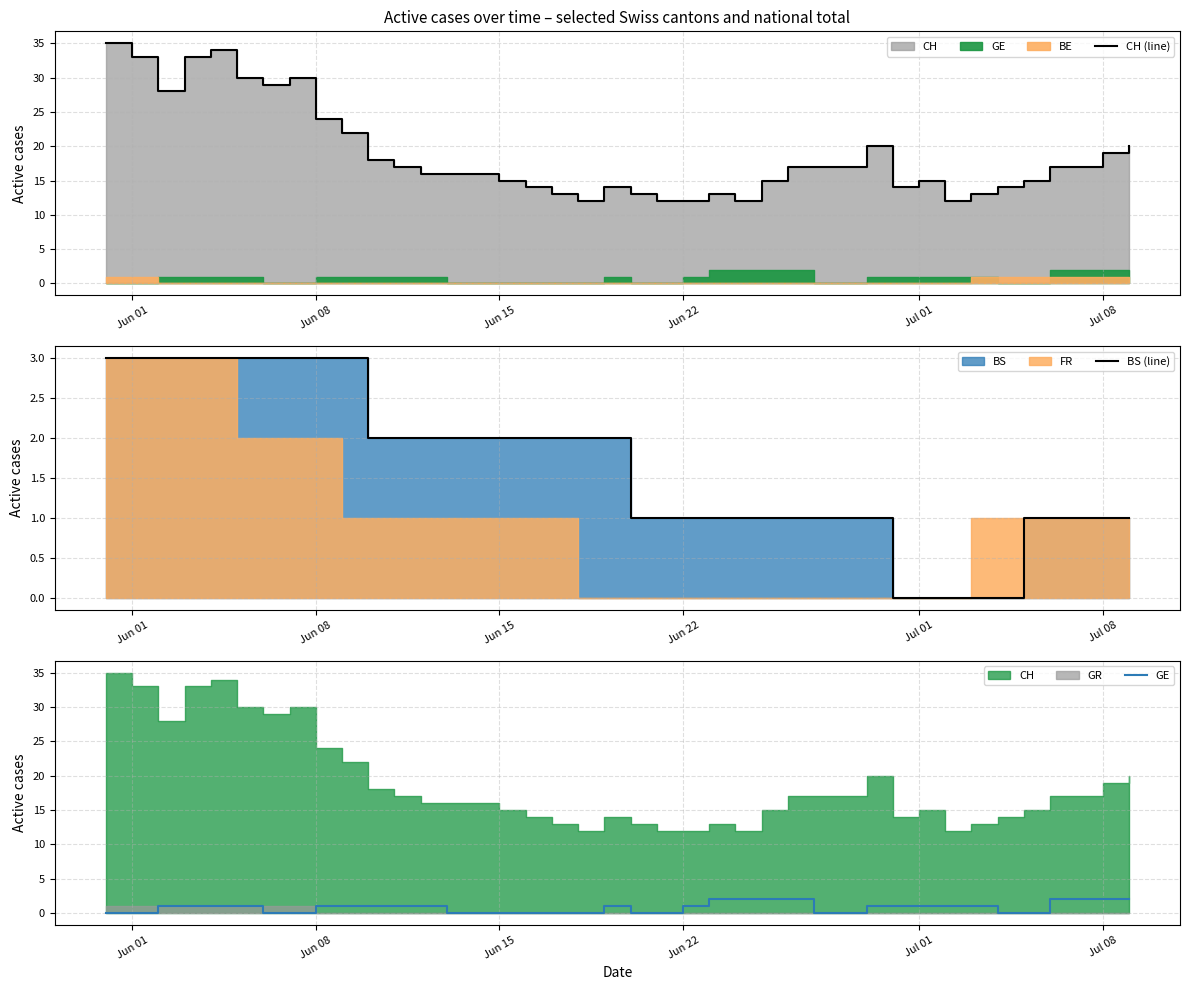

How many interior local peaks does the GE series have?

1